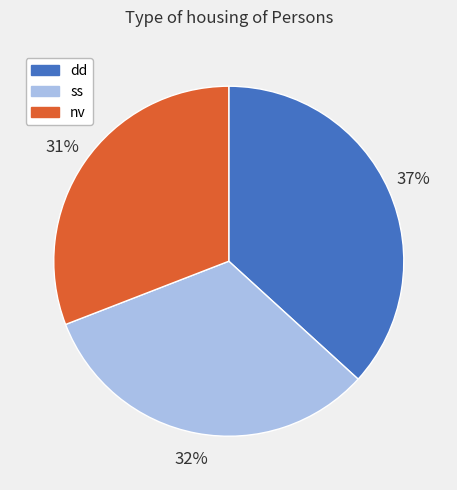

What is the ratio of the value at ss to the value at nv?

1.0